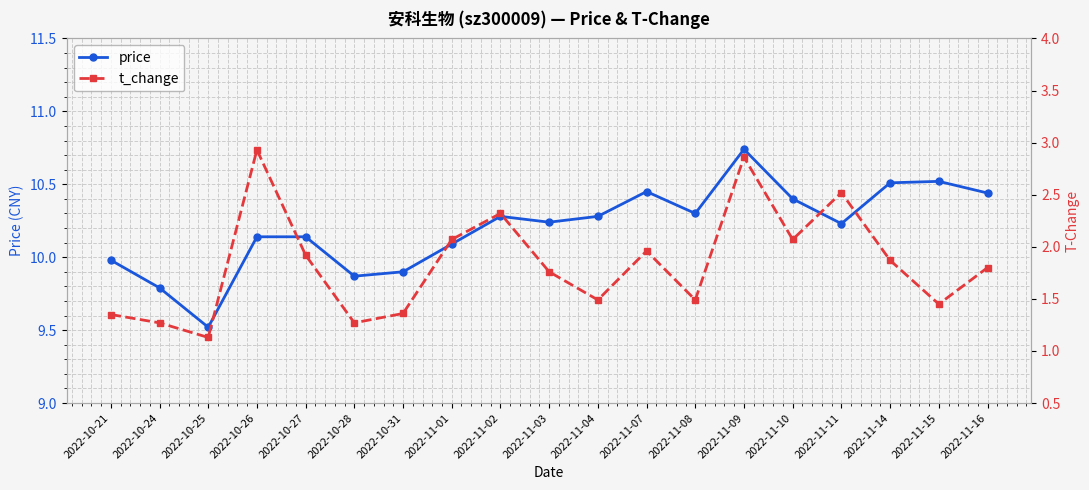

Reading left to right, extract all data points from this chart.

price: 10.0	9.8	9.5	10.1	10.1	9.9	9.9	10.1	10.3	10.2	10.3	10.4	10.3	10.7	10.4	10.2	10.5	10.5	10.4
t_change: 1.4	1.3	1.1	2.9	1.9	1.3	1.4	2.1	2.3	1.8	1.5	2.0	1.5	2.9	2.1	2.5	1.9	1.4	1.8